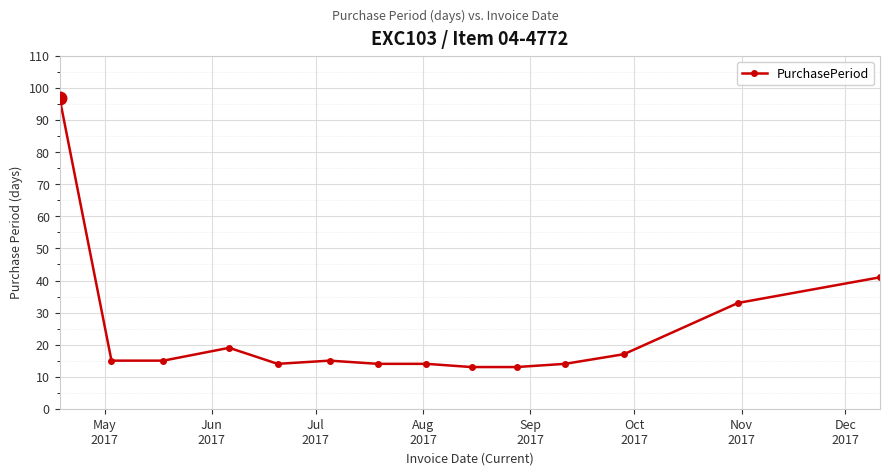

What is the difference between the second highest and minimum values?

28